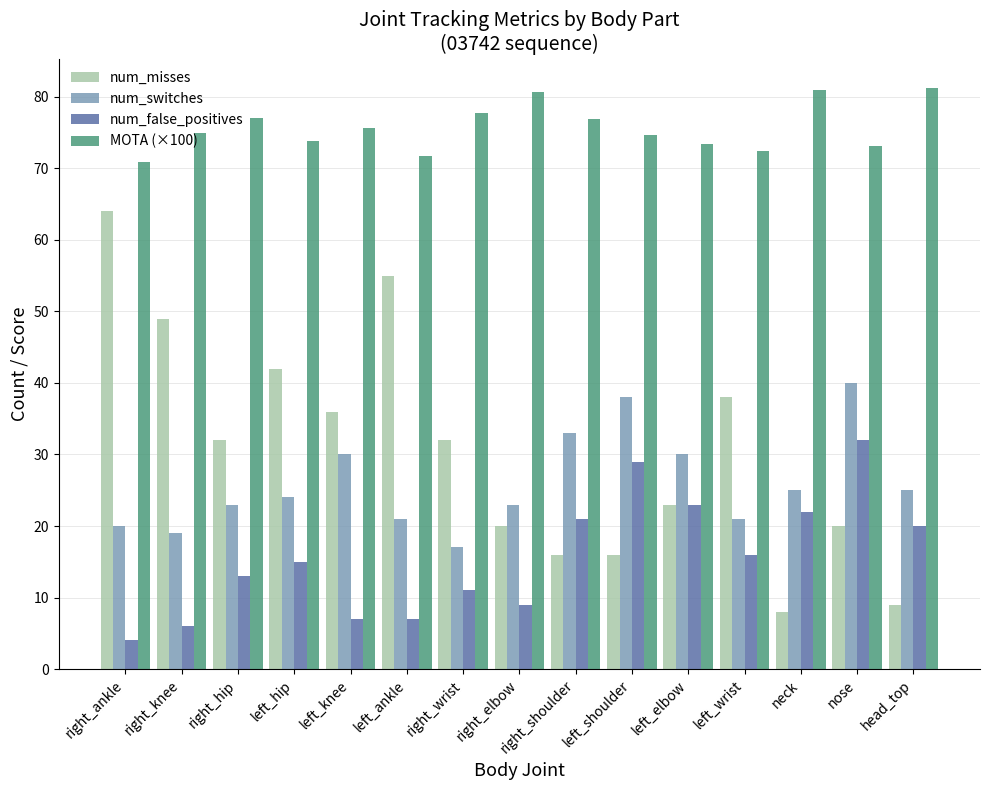

Read the num_switches value at right_shoulder.

33.0